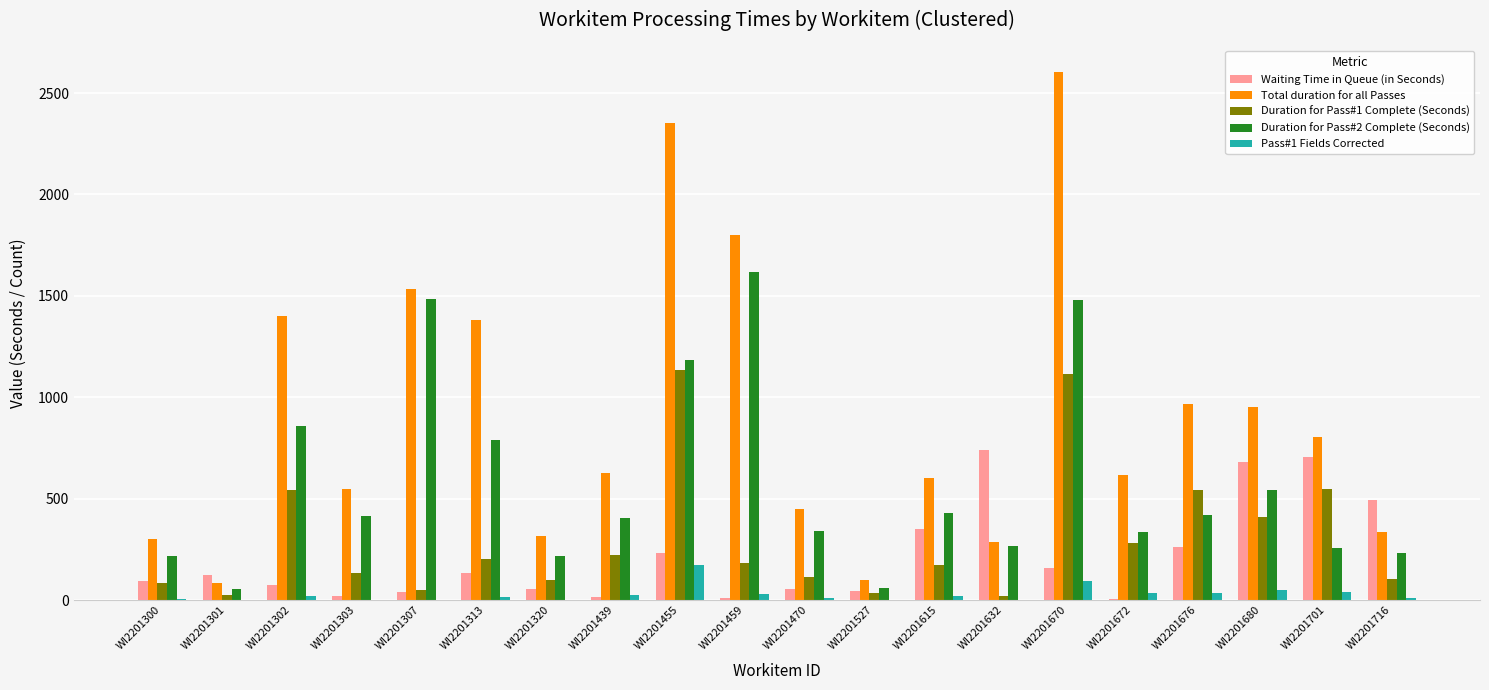

What is the average value of the Duration for Pass#2 Complete (Seconds) series?

580